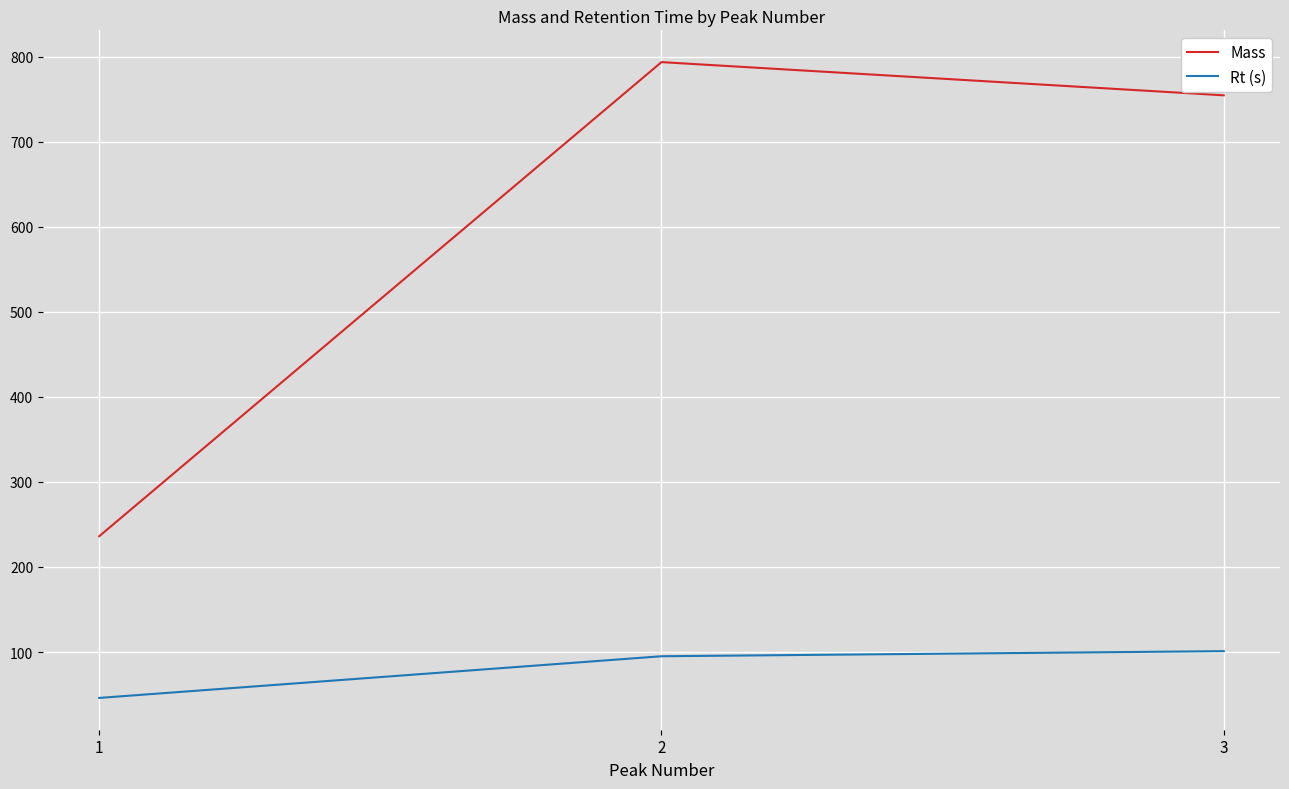

Between 1 and 3, which series saw the biggest shift?

Mass